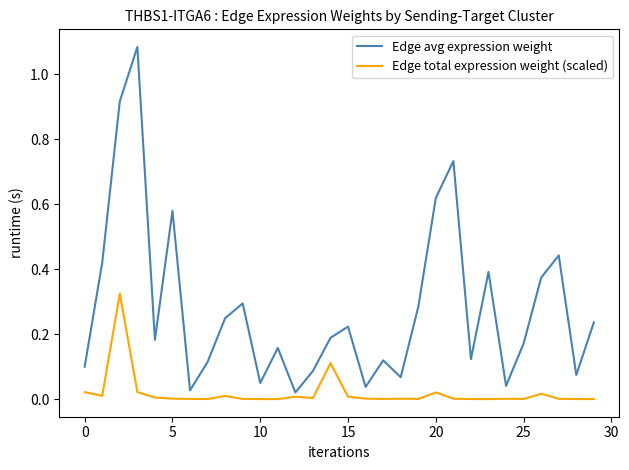

List the series in order of their peak value, lowest first.

Edge total expression weight (scaled), Edge avg expression weight